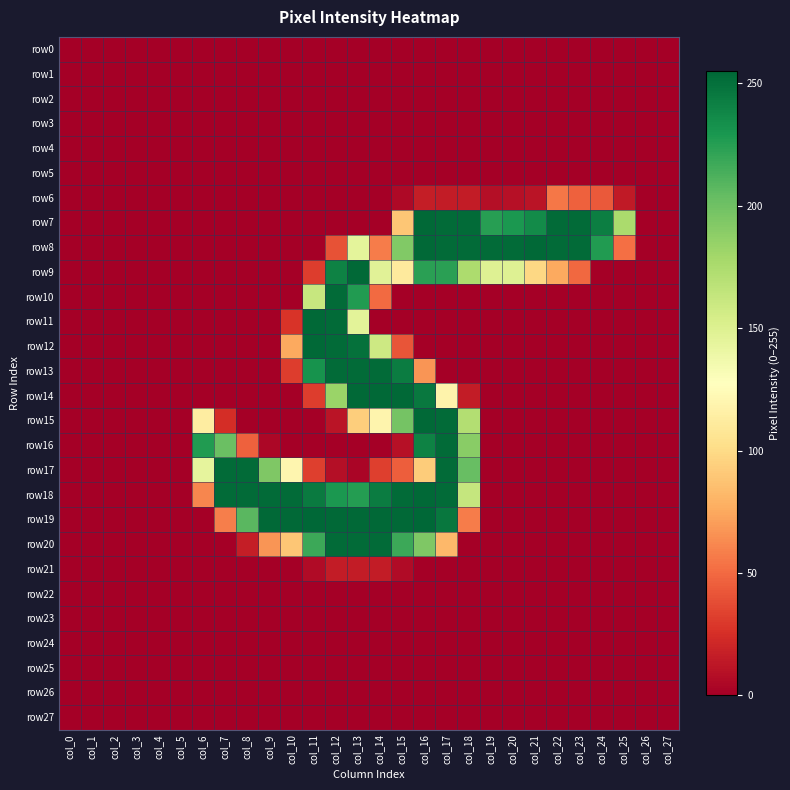

How many categories are shown in the chart?

28